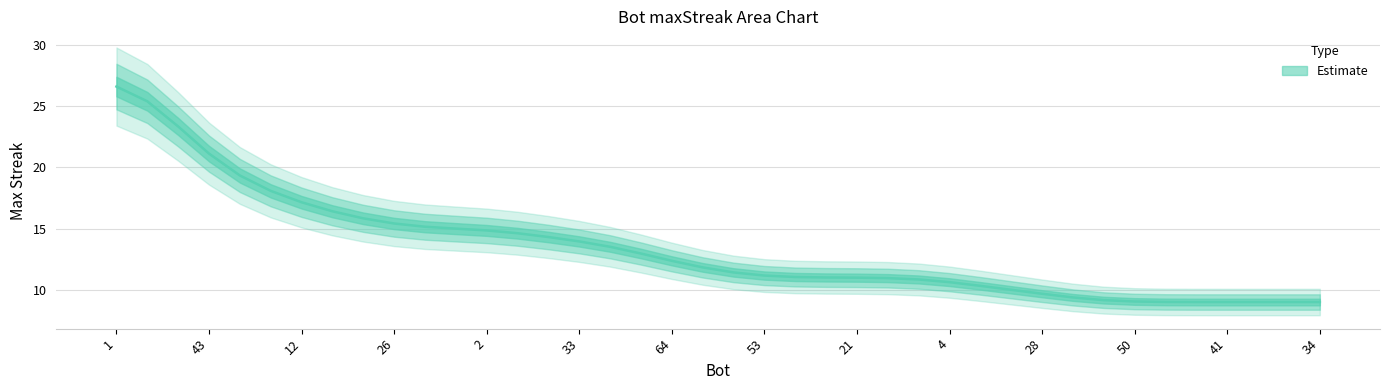

Between 1 and 41, which is larger?

1